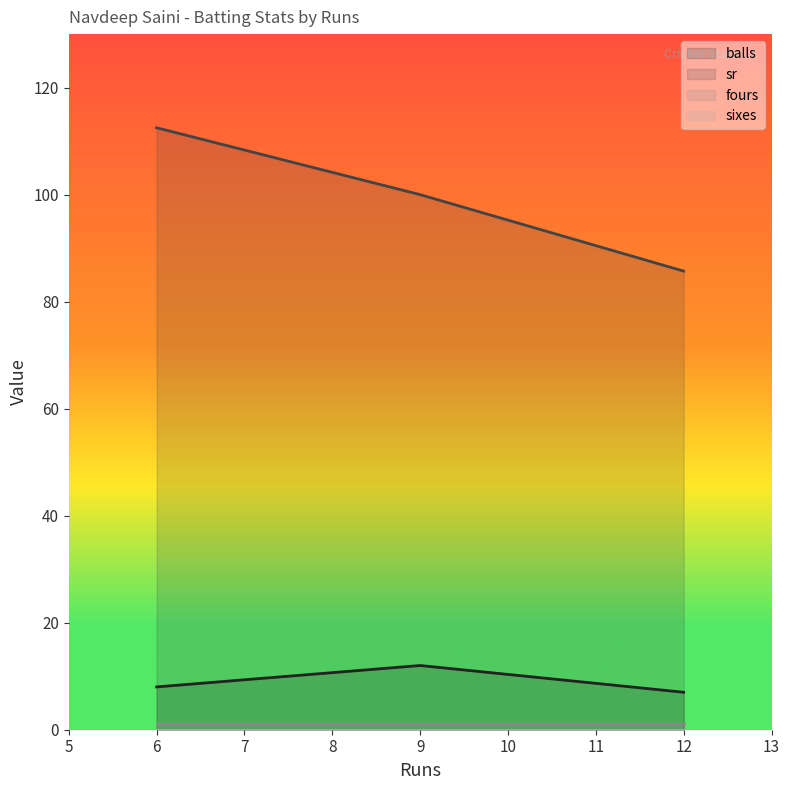

Which series changed the most between 9 and 12?

sr